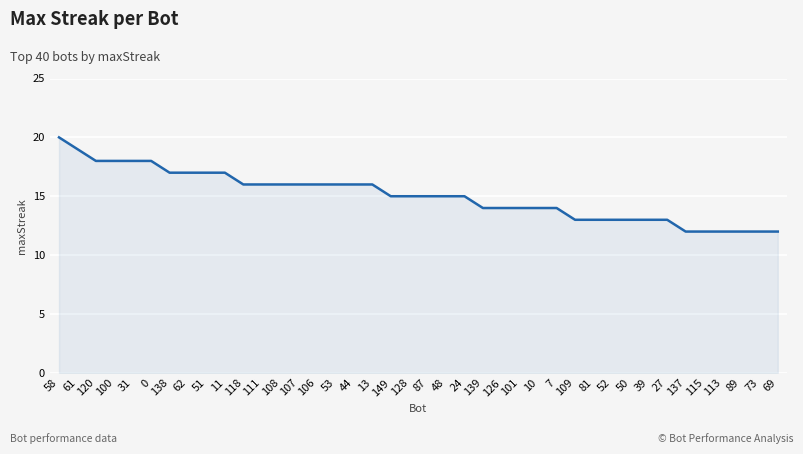

What is the ratio of the value at 113 to the value at 109?

0.9